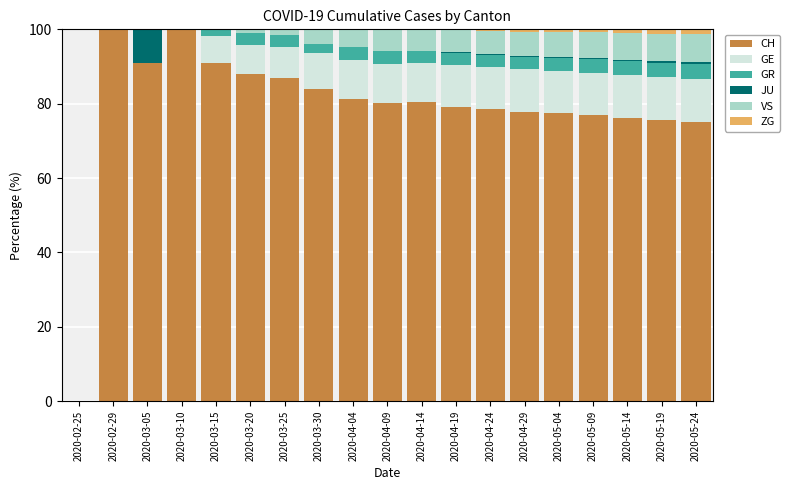

The CH series shows 32.0 at 2020-04-09. True or false?

False